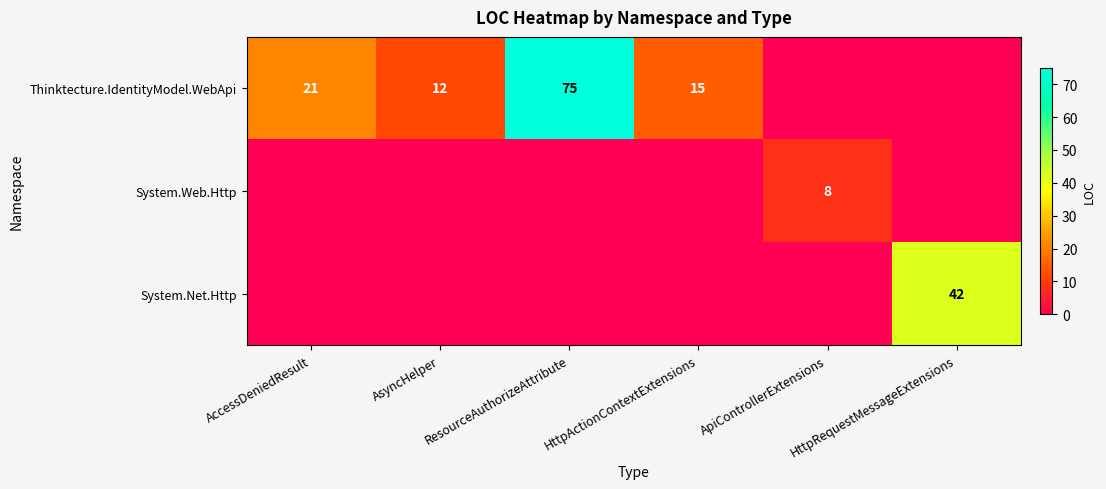

Which series changed the most between AsyncHelper and ApiControllerExtensions?

Thinktecture.IdentityModel.WebApi